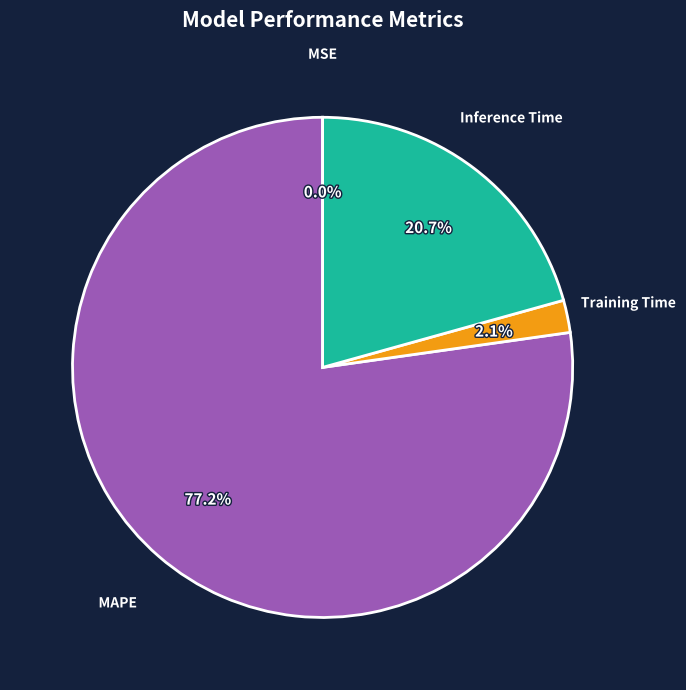

Is there any slice that represents more than half of the pie?

Yes